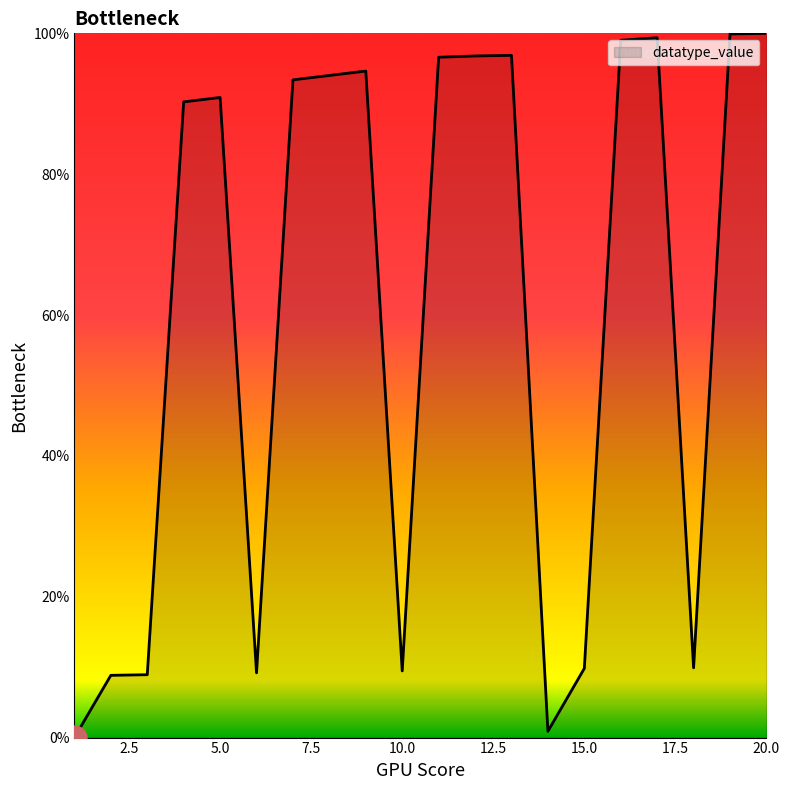

What is the greatest value displayed?

100.0